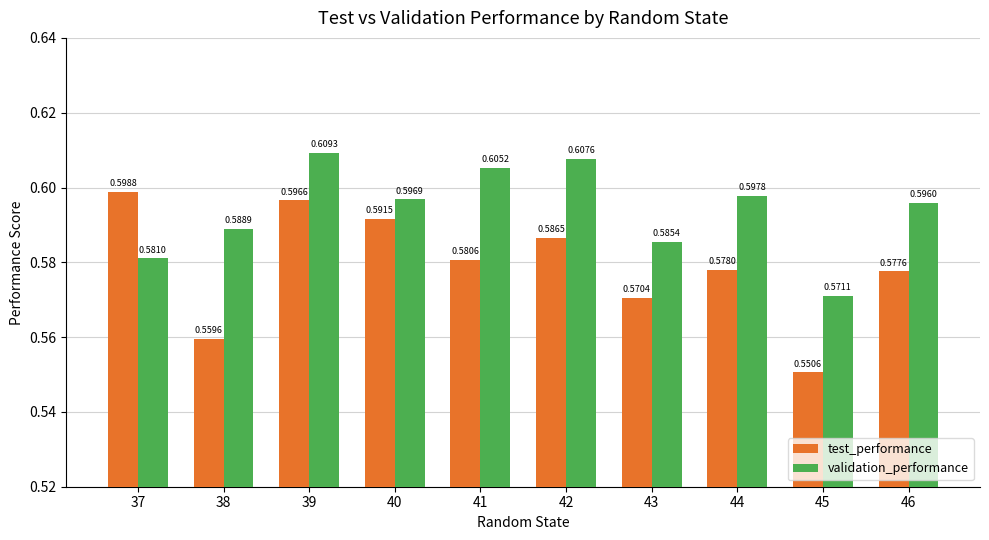

Which series has the widest spread of values?

test_performance